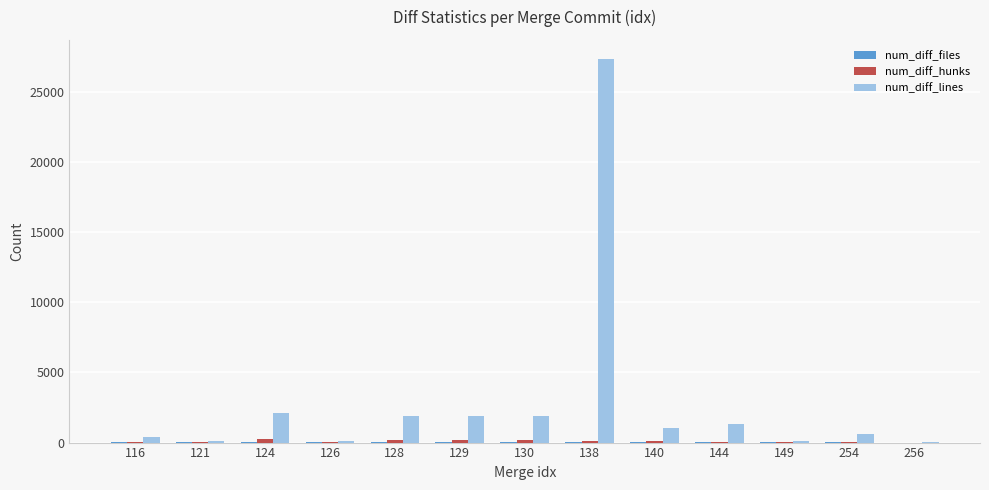

Is it true that num_diff_lines equals 2121 at 124?

True